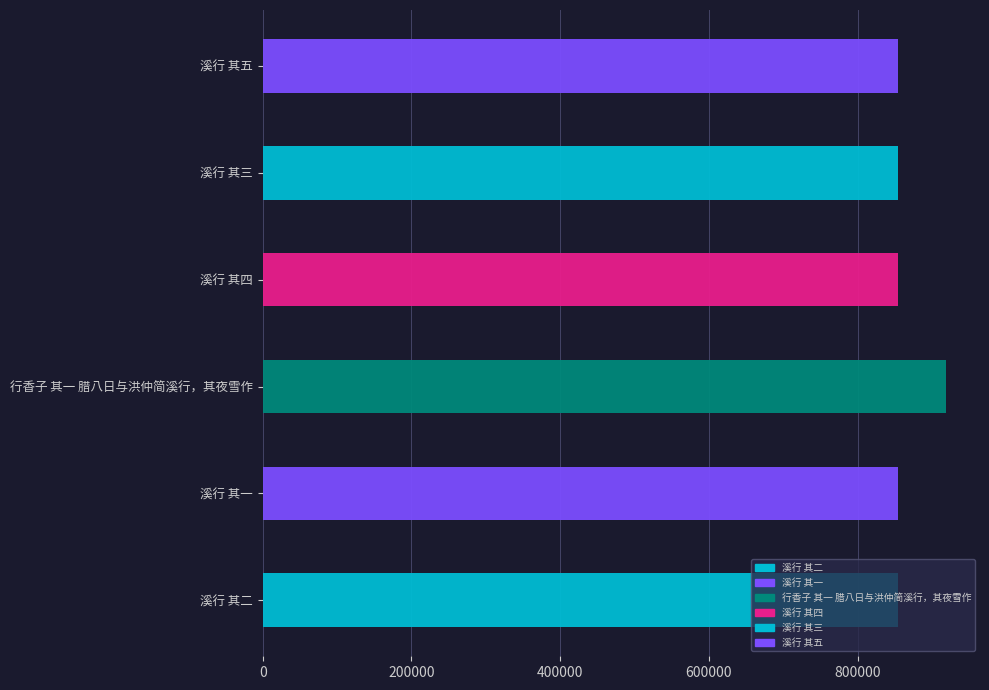

Which category has the highest value across all series?

行香子 其一 腊八日与洪仲简溪行，其夜雪作